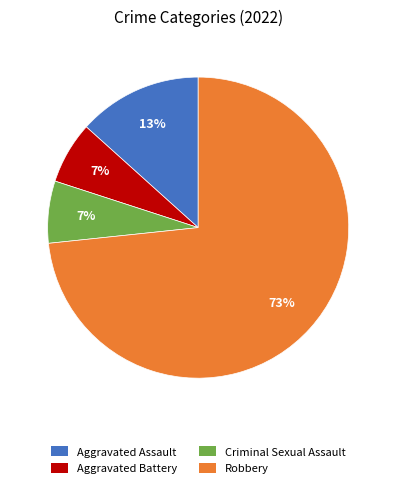

To the nearest percent, what is the difference between the Aggravated Assault and Robbery slice percentages?

60%